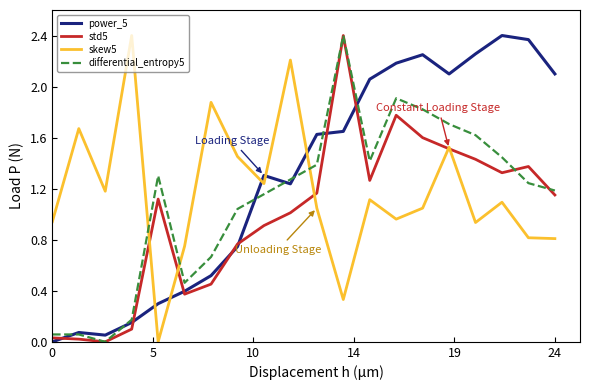

After their last crossing, which series has the higher values: skew5 or power_5?

power_5